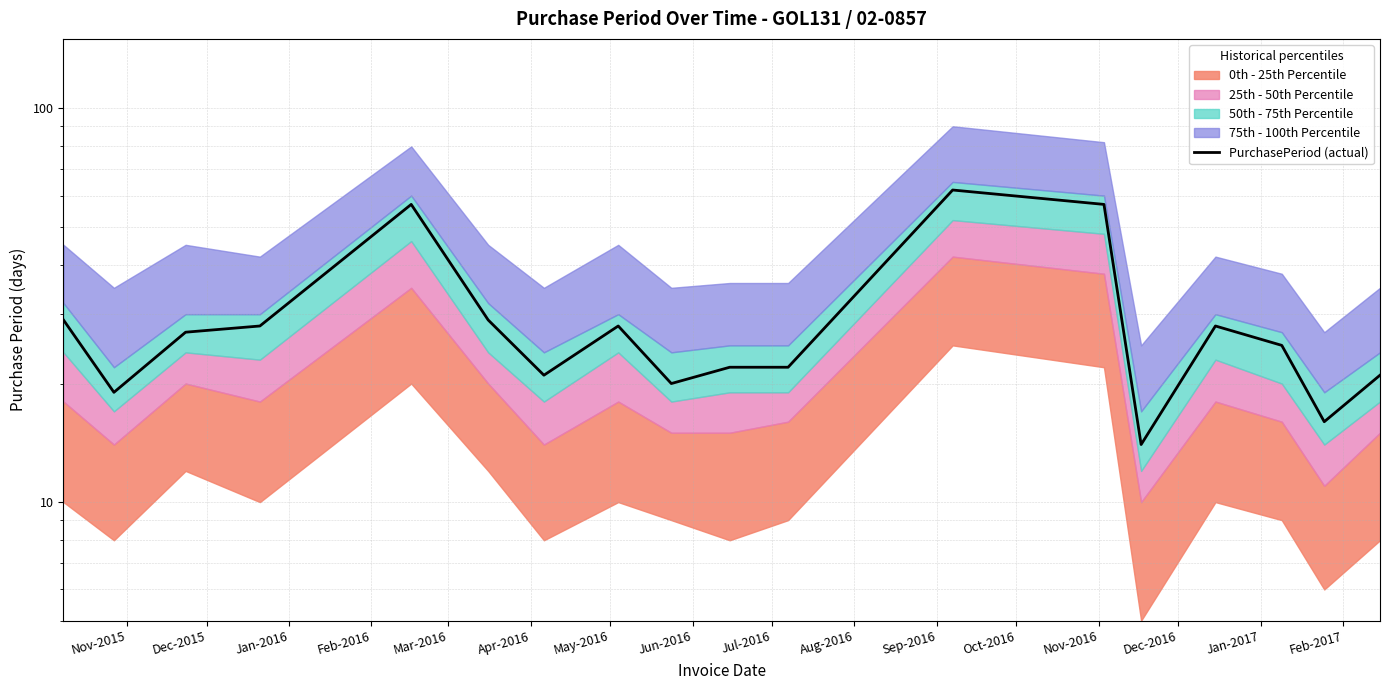

What is the difference between the maximum and minimum values?

48